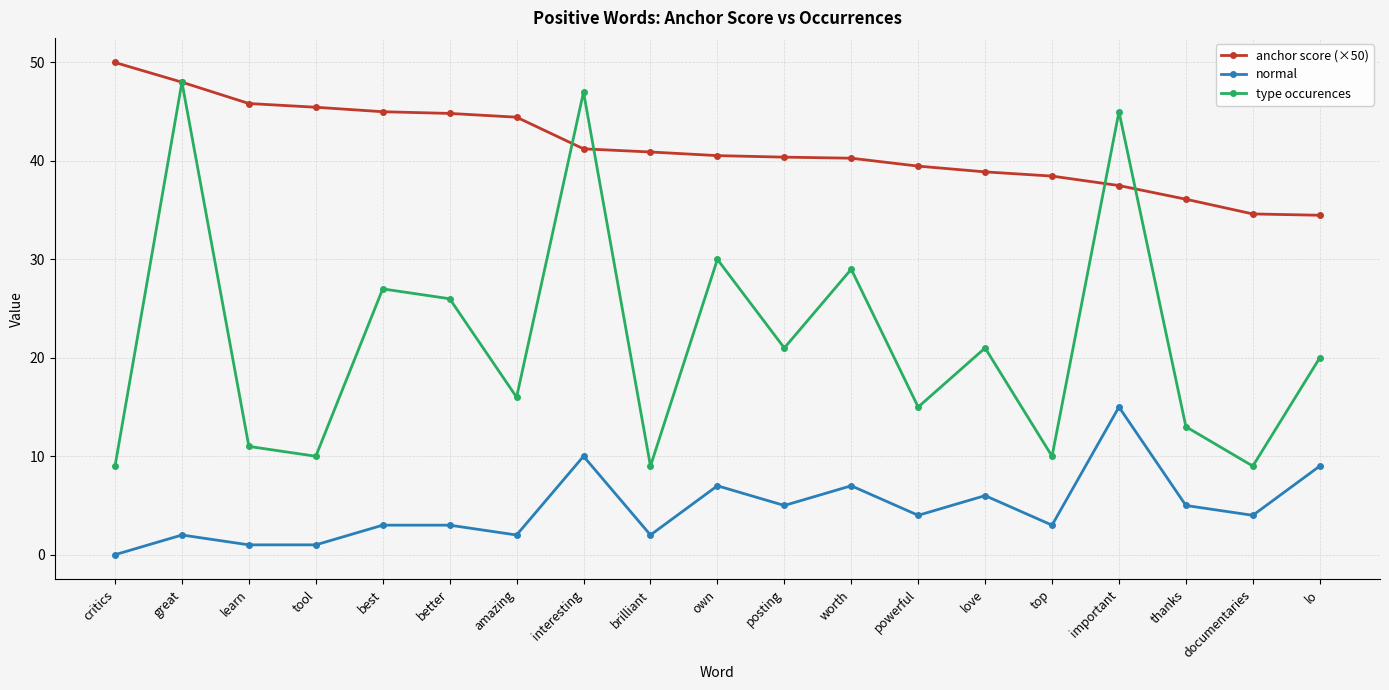

What is the label of the 19th point from the left?

lo